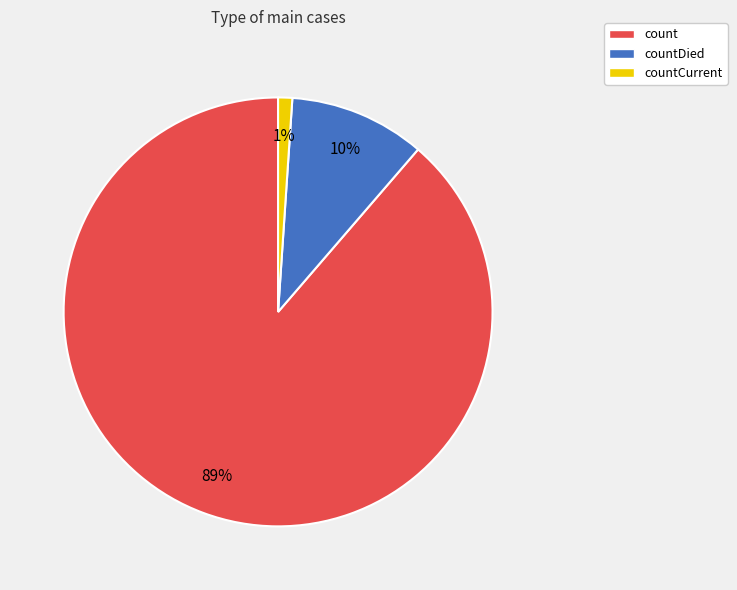

Count the number of slices in the pie.

3